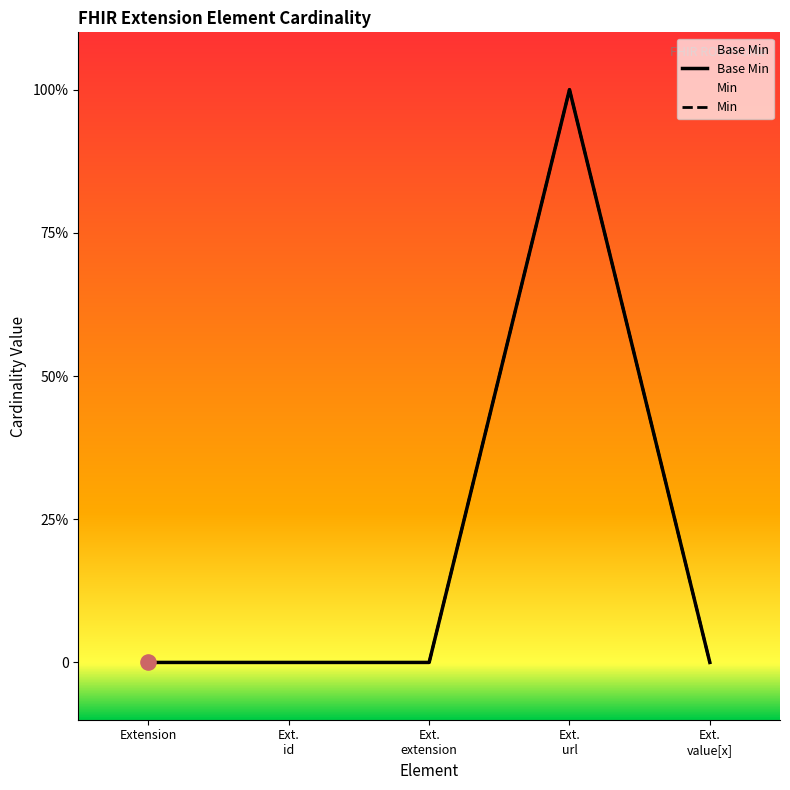

Between Extension and Ext. value[x], which is larger?

Extension